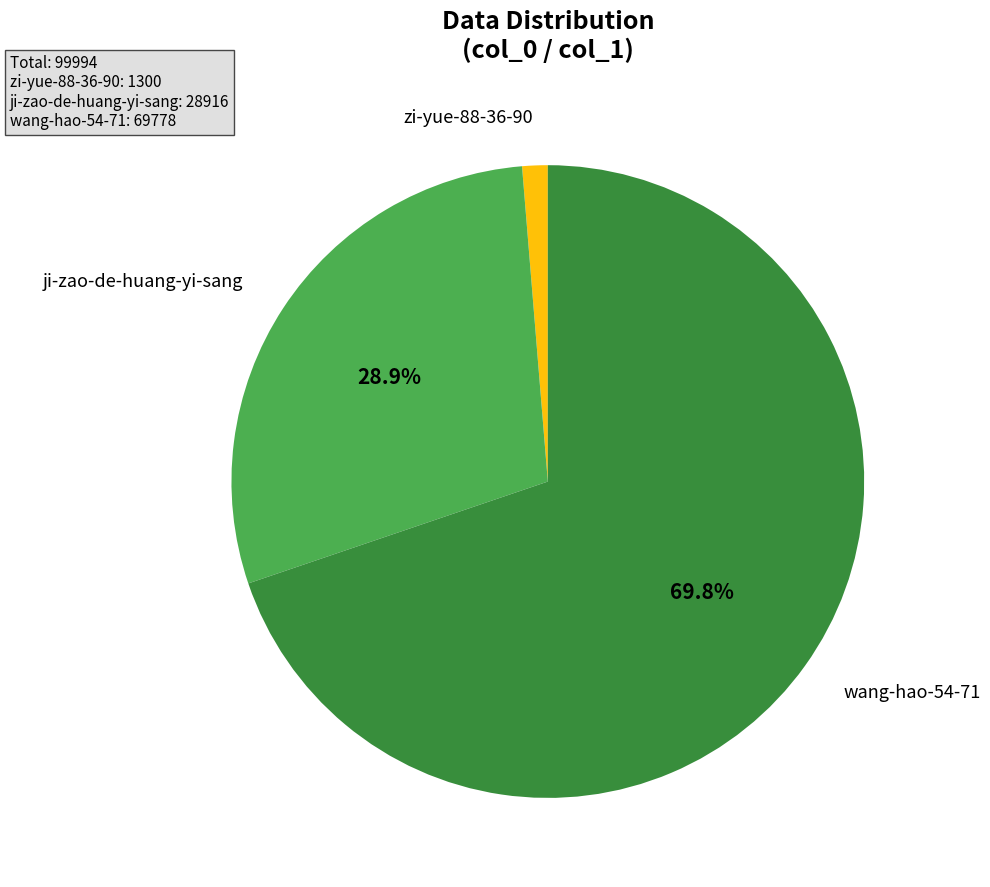

How many segments does this pie chart have?

3